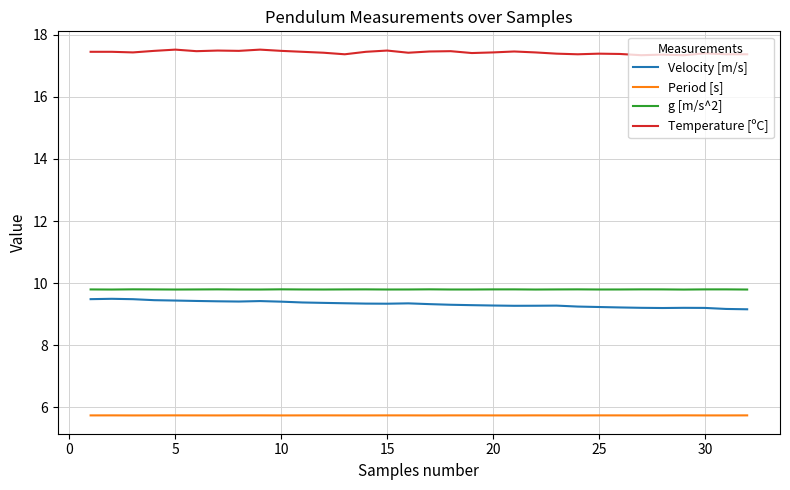

Which series has the largest total across all categories?

Temperature [ºC]